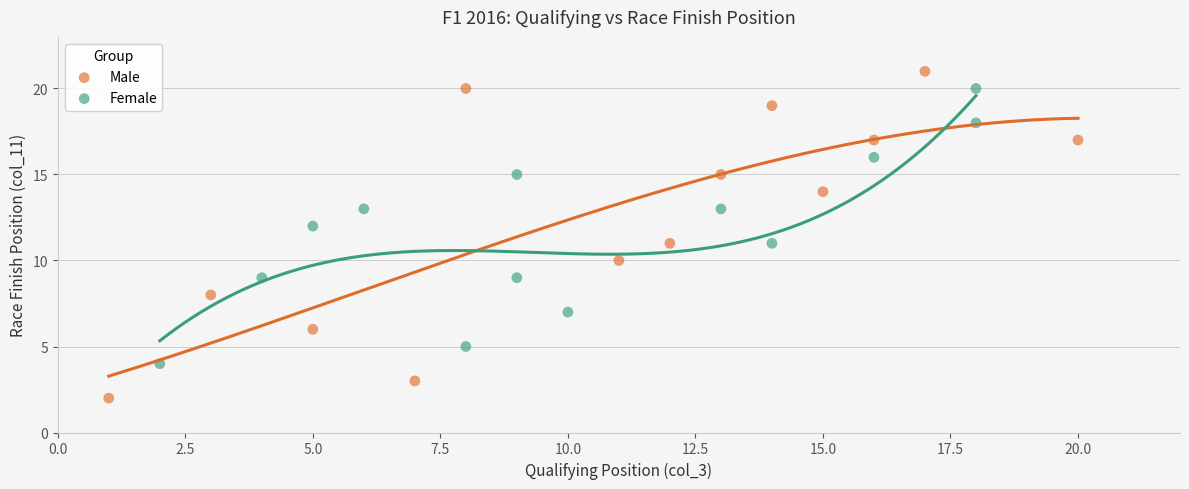

Which series reaches the maximum Y coordinate?

Male